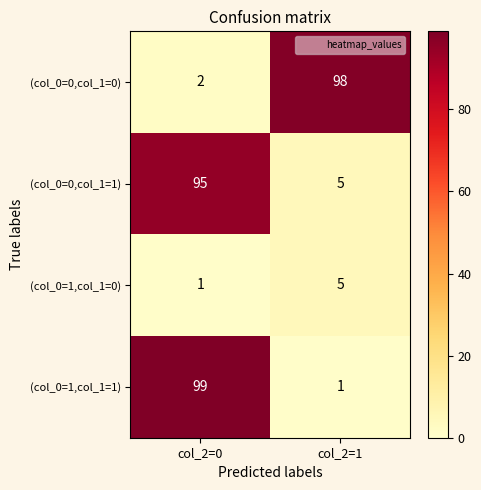

Which series has the largest range (max minus min)?

(col_0=1,col_1=1)